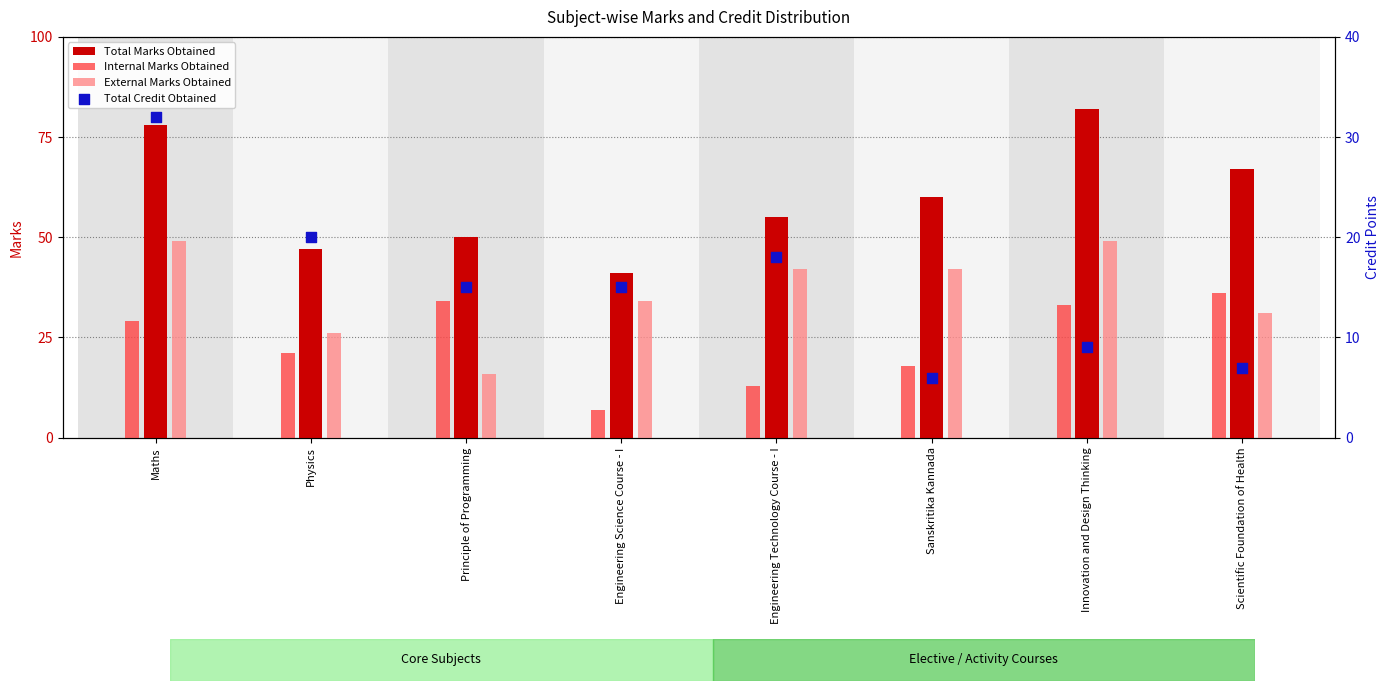

Which series has the largest total across all categories?

Total Marks Obtained